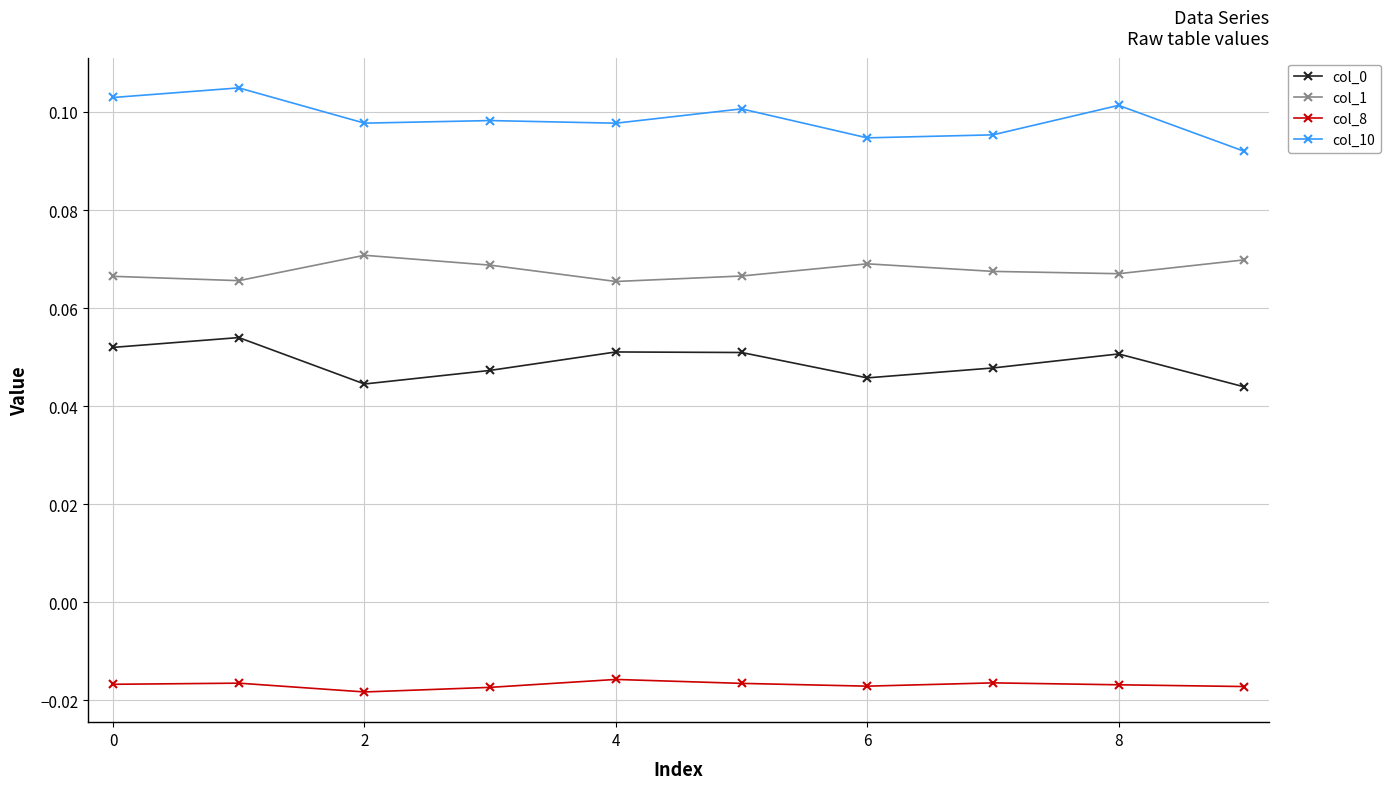

At how many categories does at least one series exceed 0?

10